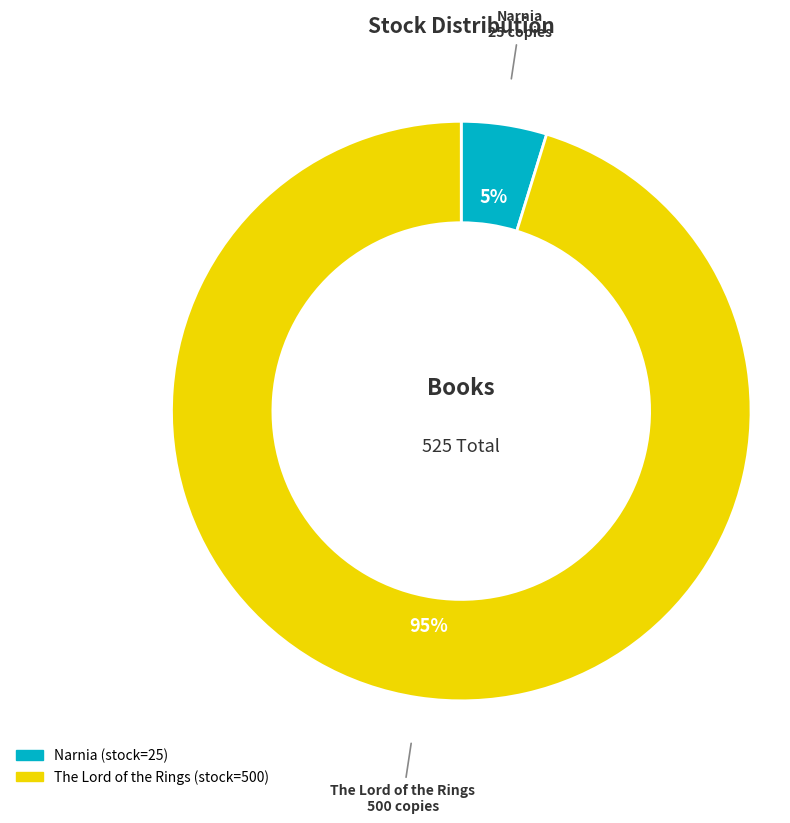

What is the largest slice in the pie chart?

The Lord of the Rings